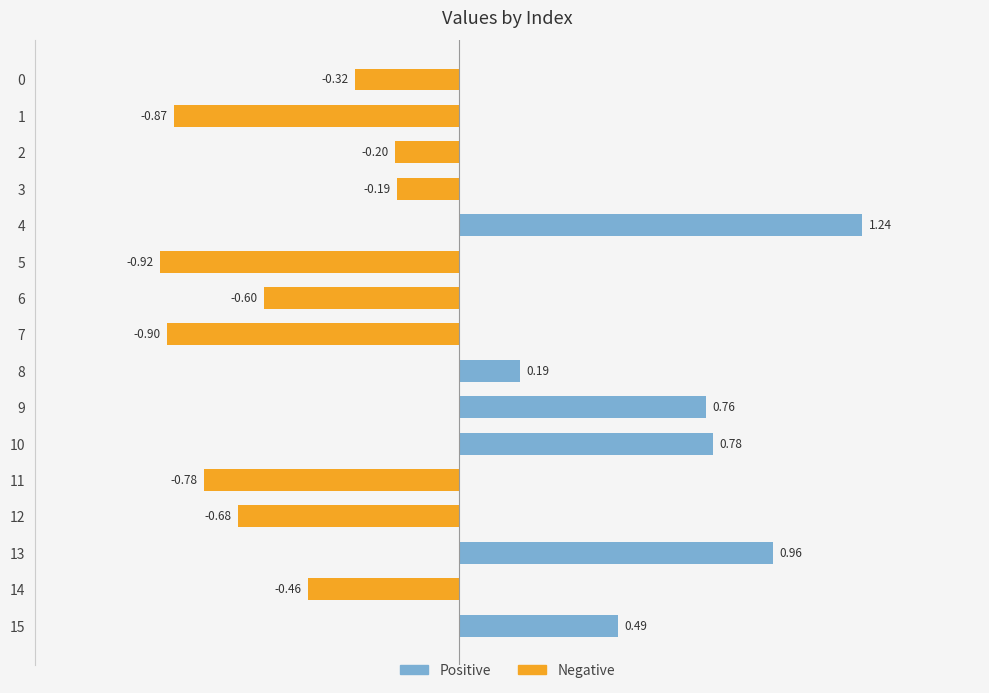

What is the sum of all Positive values?

4.4